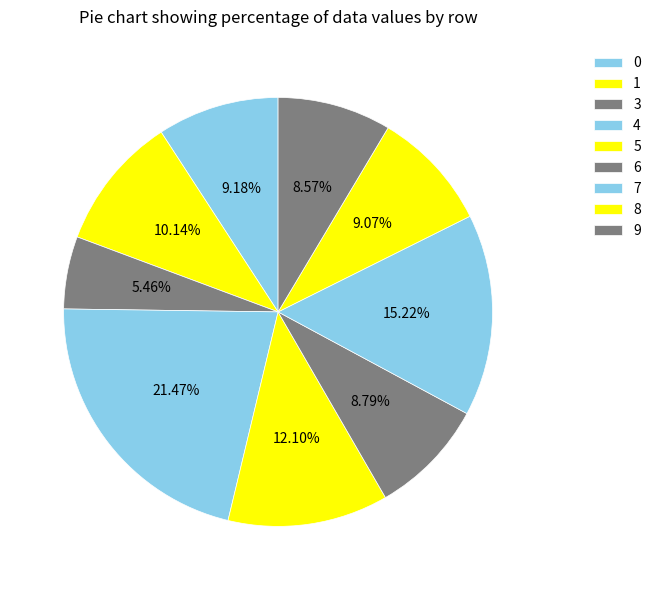

To the nearest percent, what is the difference between the 8 and 4 slice percentages?

12%